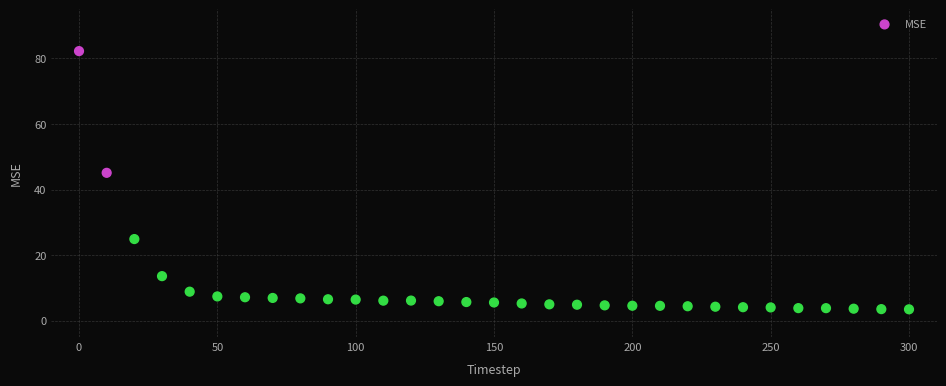

What Y value in the scatter plot is closest to 42?

45.1